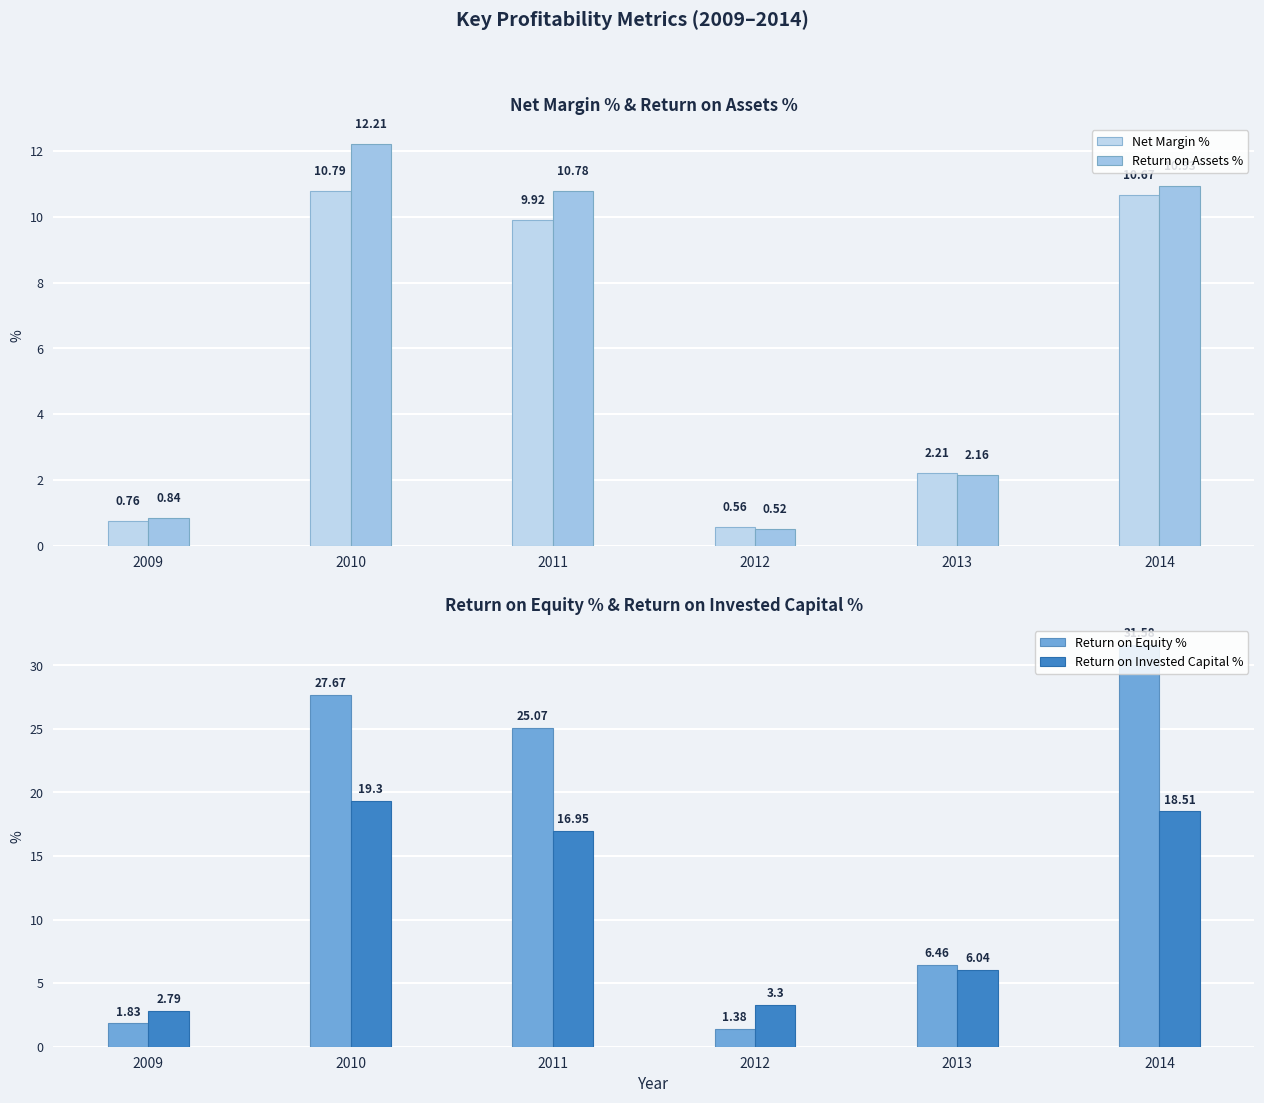

True or false: Return on Assets % has a value of 6.4 at 2011.

False